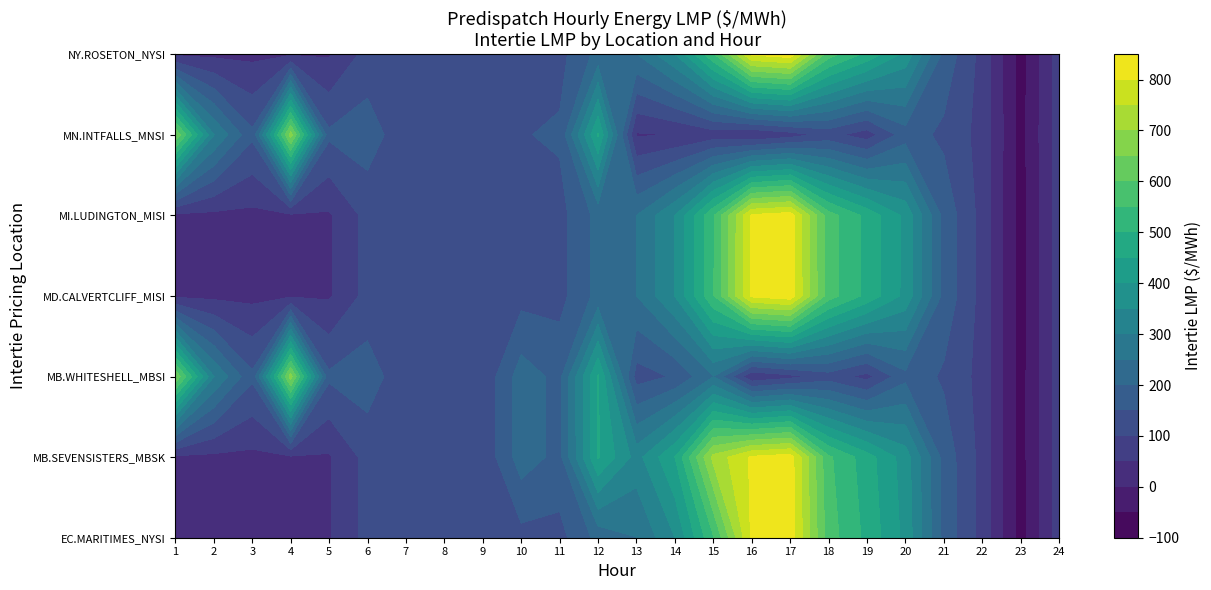

Reading left to right, what are all the values shown in this chart?

EC.MARITIMES_NYSI: 39.5	38.0	37.5	41.0	44.6	117.5	114.6	118.6	111.6	133.4	133.1	215.3	249.3	350.0	545.0	809.3	831.5	574.0	486.3	385.6	185.4	82.0	-71.0	75.2
MB.SEVENSISTERS_MBSK: 39.8	38.6	37.9	41.6	44.8	117.5	114.0	117.8	111.0	225.0	185.0	454.5	330.8	450.3	715.2	807.8	826.1	559.5	472.5	375.9	181.1	82.5	-70.3	75.9
MB.WHITESHELL_MBSI: 643.8	301.0	159.8	672.0	159.1	176.3	114.0	117.8	111.0	225.0	185.0	455.0	128.3	155.5	248.3	57.4	84.4	125.6	83.4	185.0	141.8	82.5	-70.2	75.9
MD.CALVERTCLIFF_MISI: 39.3	38.0	37.4	41.0	44.4	116.8	113.8	118.2	111.0	133.0	133.0	215.5	250.0	350.7	545.5	809.3	829.9	573.5	485.4	386.0	185.2	82.0	-71.1	75.0
MI.LUDINGTON_MISI: 38.9	37.8	37.1	40.8	44.0	116.0	112.8	117.6	110.2	132.3	132.4	215.3	250.0	350.0	544.5	807.0	826.1	572.5	484.0	386.7	184.9	81.8	-71.3	74.7
MN.INTFALLS_MNSI: 644.0	301.4	160.3	672.6	159.4	177.0	114.7	118.2	111.8	147.0	157.0	455.0	45.1	51.3	71.5	50.6	76.0	116.5	74.4	176.1	138.3	82.5	-69.7	76.6
NY.ROSETON_NYSI: 39.5	38.0	37.5	41.0	44.6	117.5	114.6	118.6	111.6	133.4	133.1	215.3	249.3	350.0	545.0	809.3	831.5	574.0	486.3	385.6	185.4	82.0	-71.0	75.2